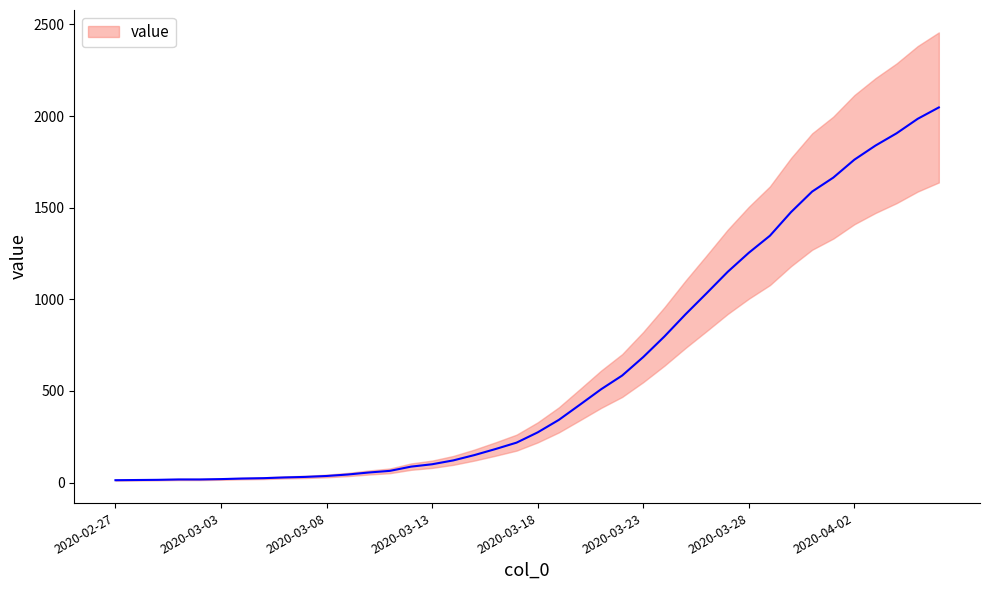

What is the value of the 27th point from the left?

797